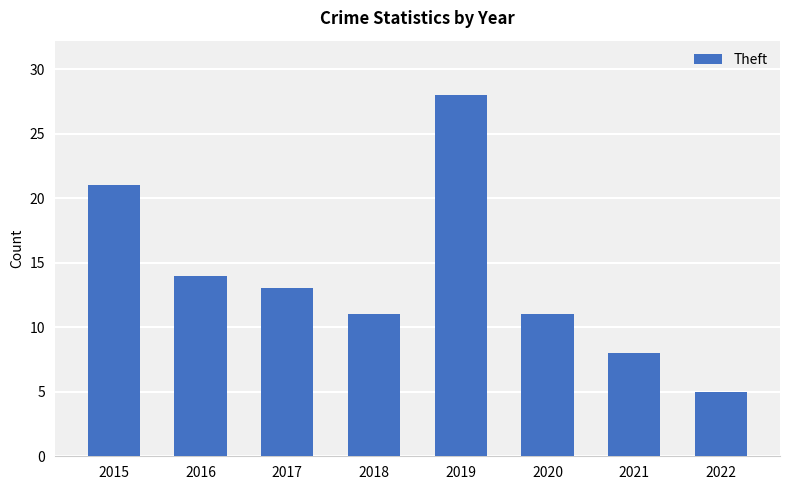

At which category does the chart reach its minimum across all series?

2022